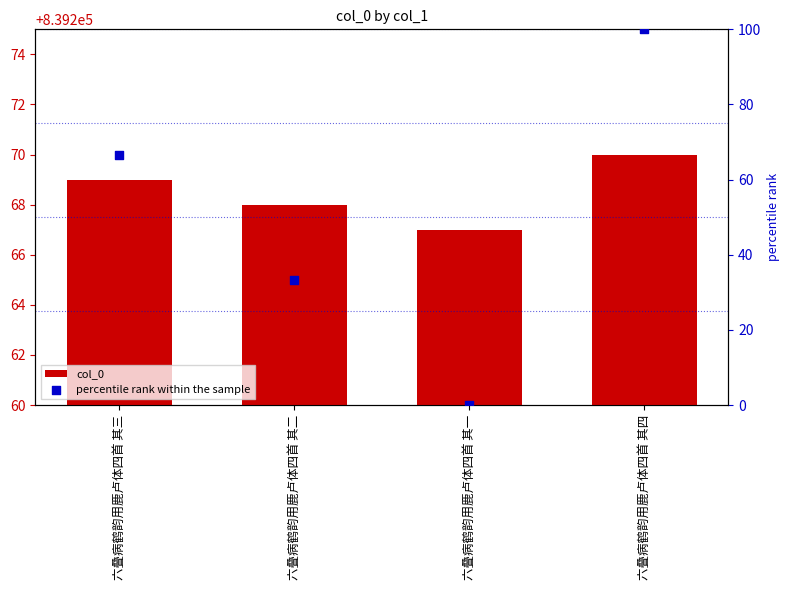

What are all the series names shown in the legend?

col_0, percentile rank within the sample